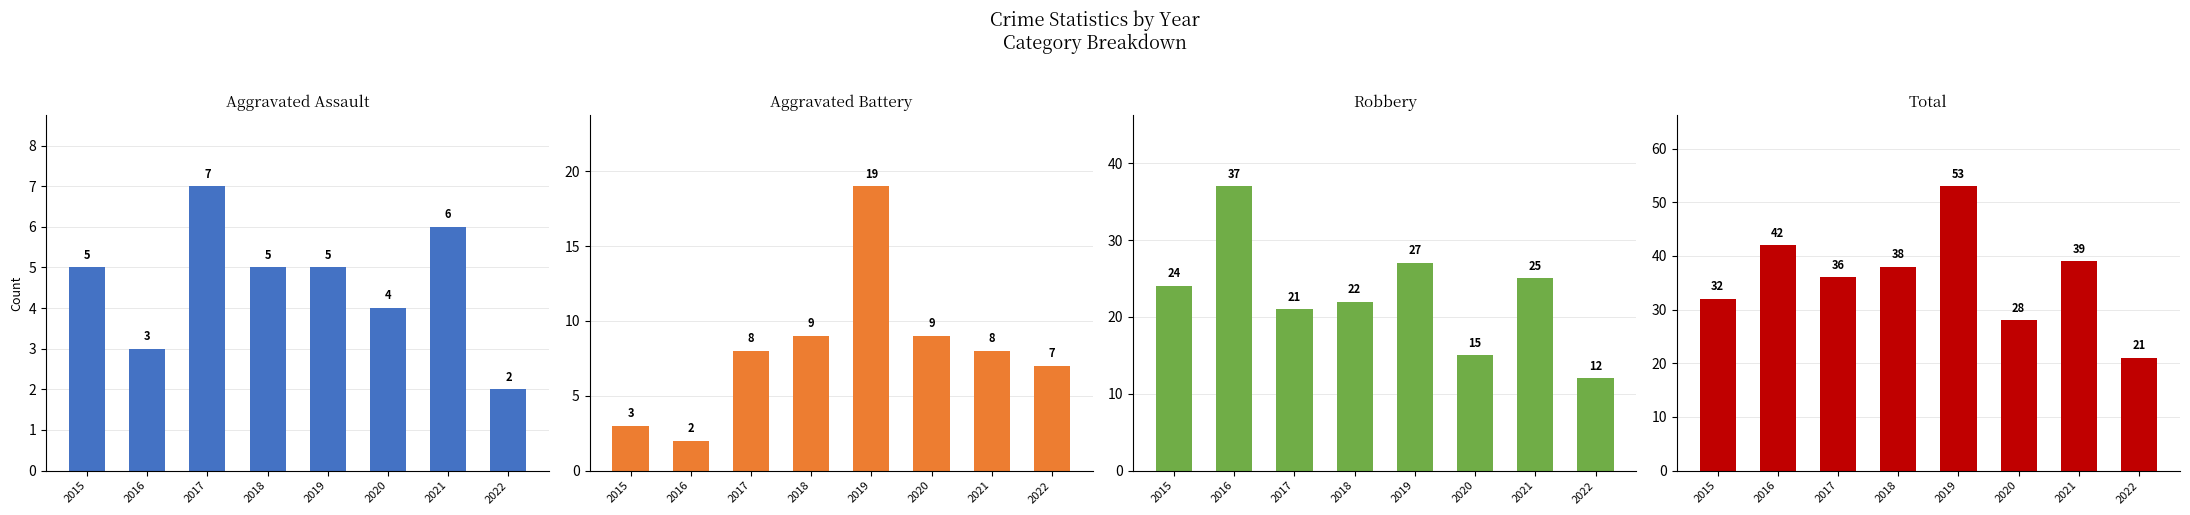

What is the value of the Aggravated Assault bar at the 6th from the left?

4